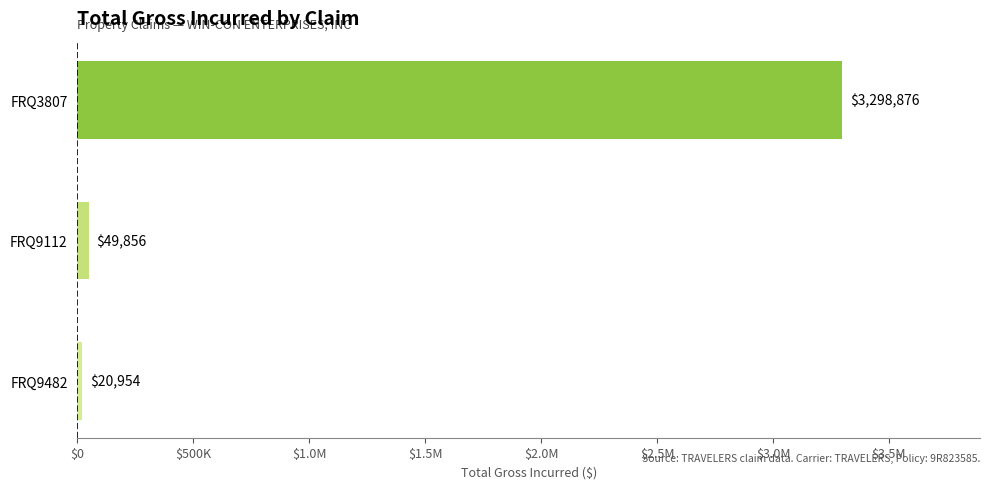

Are the bars horizontal?

Yes